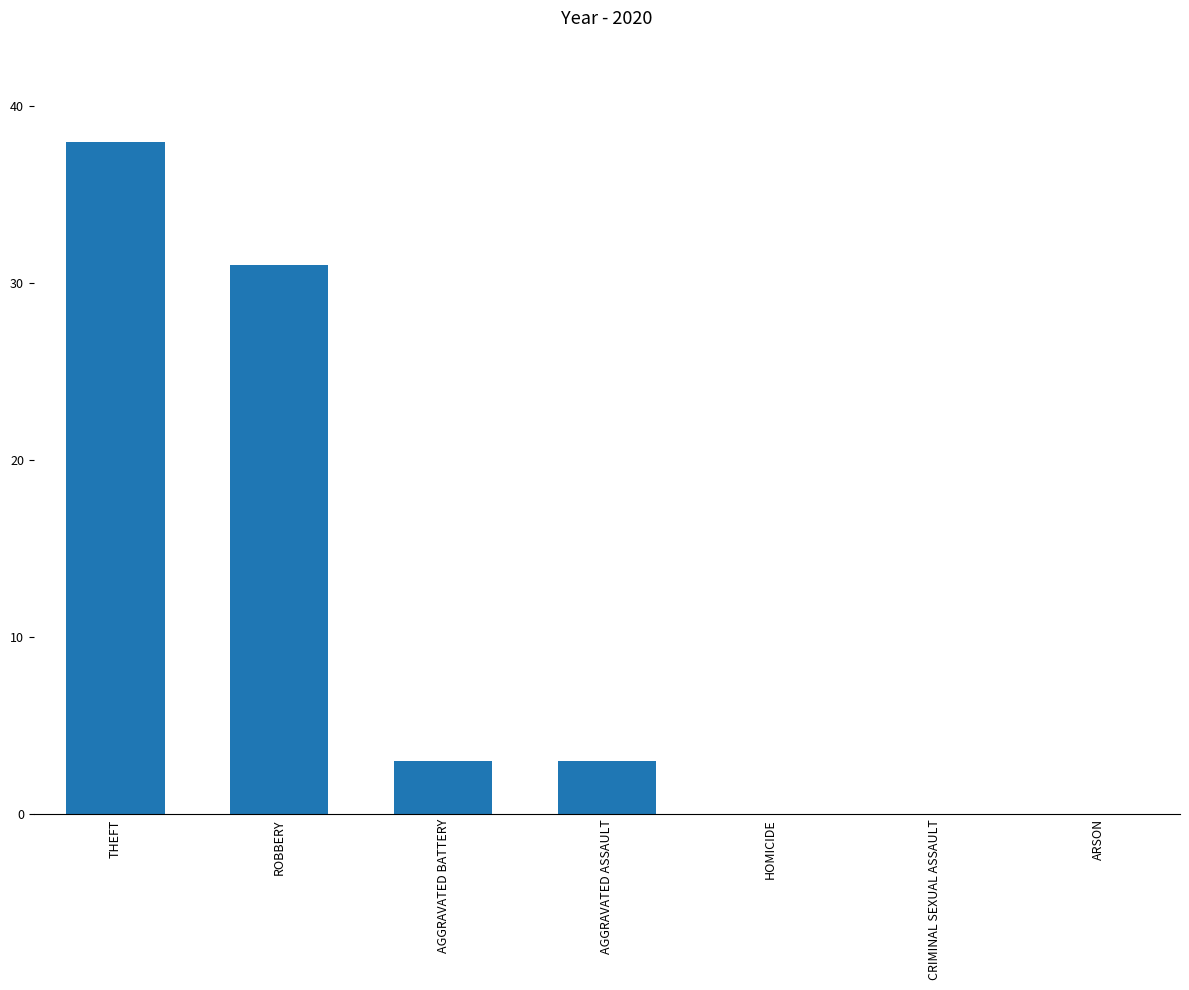

Reading left to right, transcribe all the data shown in this chart.

THEFT=38	ROBBERY=31	AGGRAVATED BATTERY=3	AGGRAVATED ASSAULT=3	HOMICIDE=0	CRIMINAL SEXUAL ASSAULT=0	ARSON=0